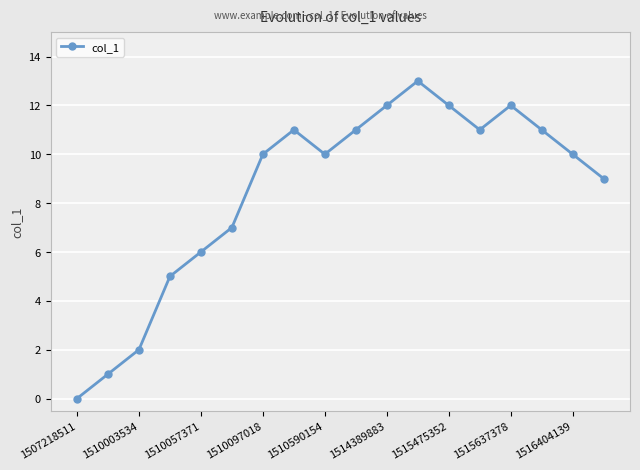

What is the value of the 8th point from the left?

11